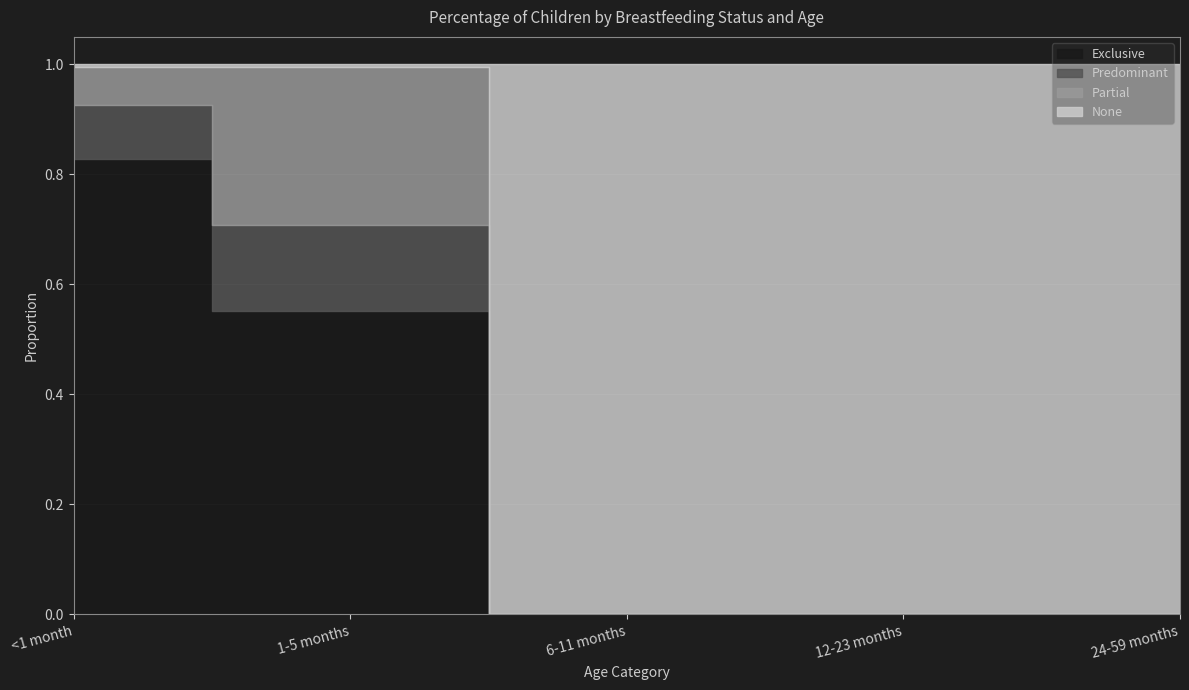

The Predominant series shows 0.0 at 12-23 months. True or false?

True